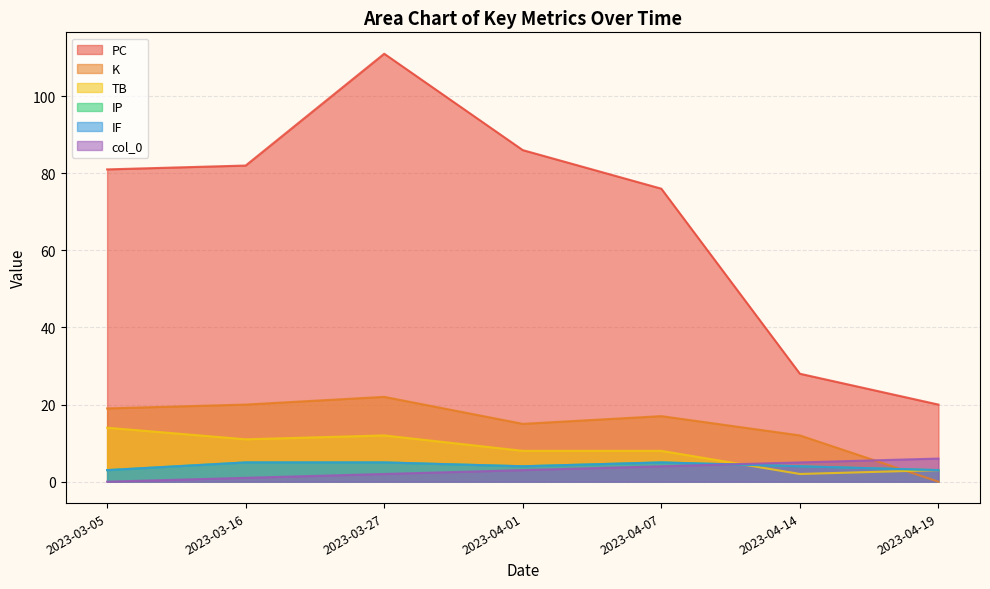

The value of PC at 2023-04-14 is 39. True or false?

False